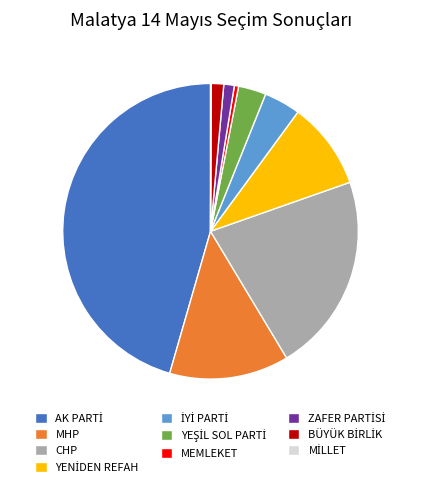

Does any single category account for the majority?

No